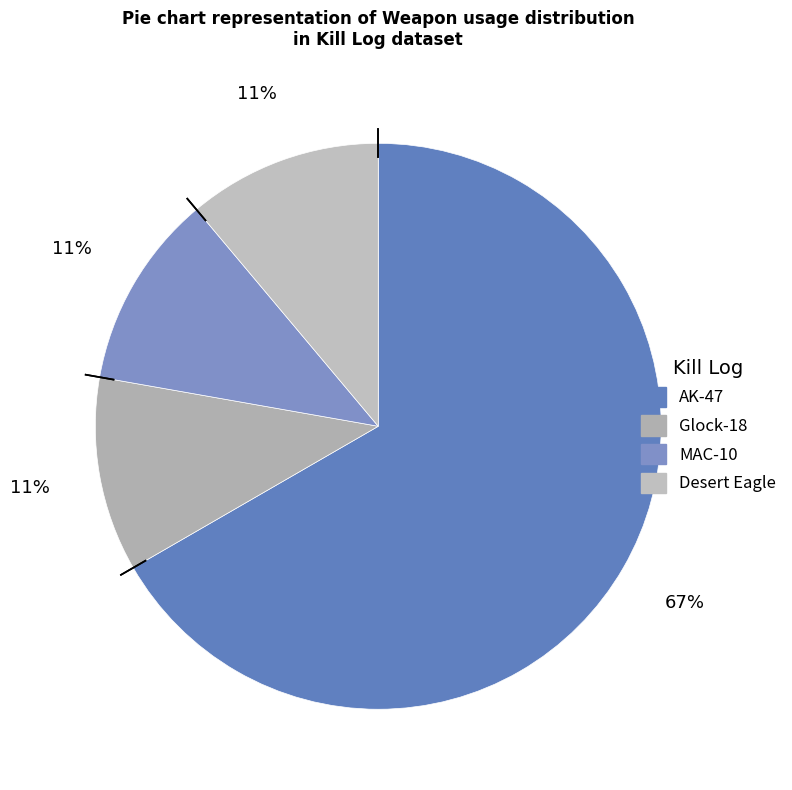

Does any single category account for the majority?

Yes